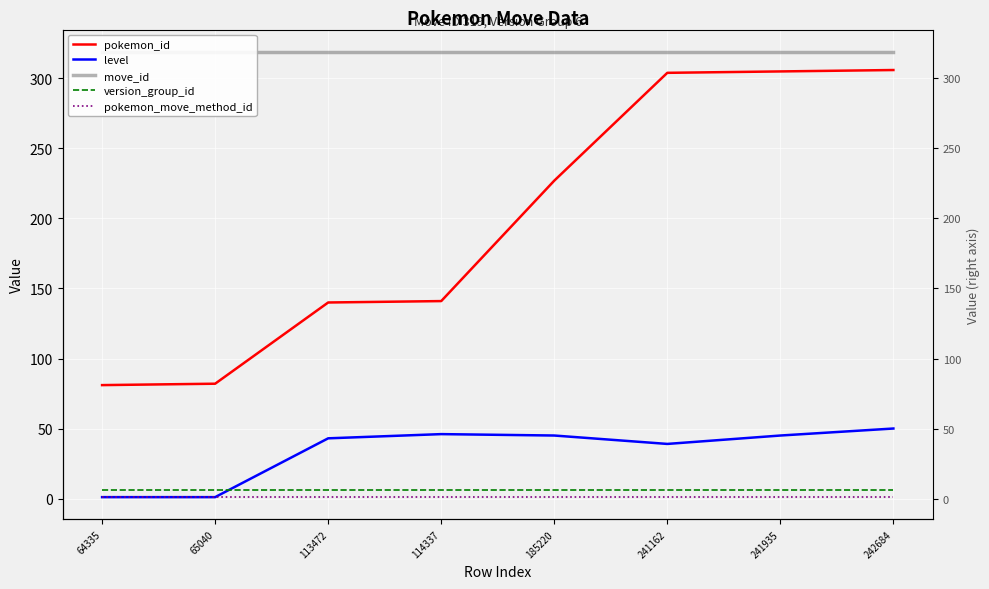

Count the number of categories in the chart.

8